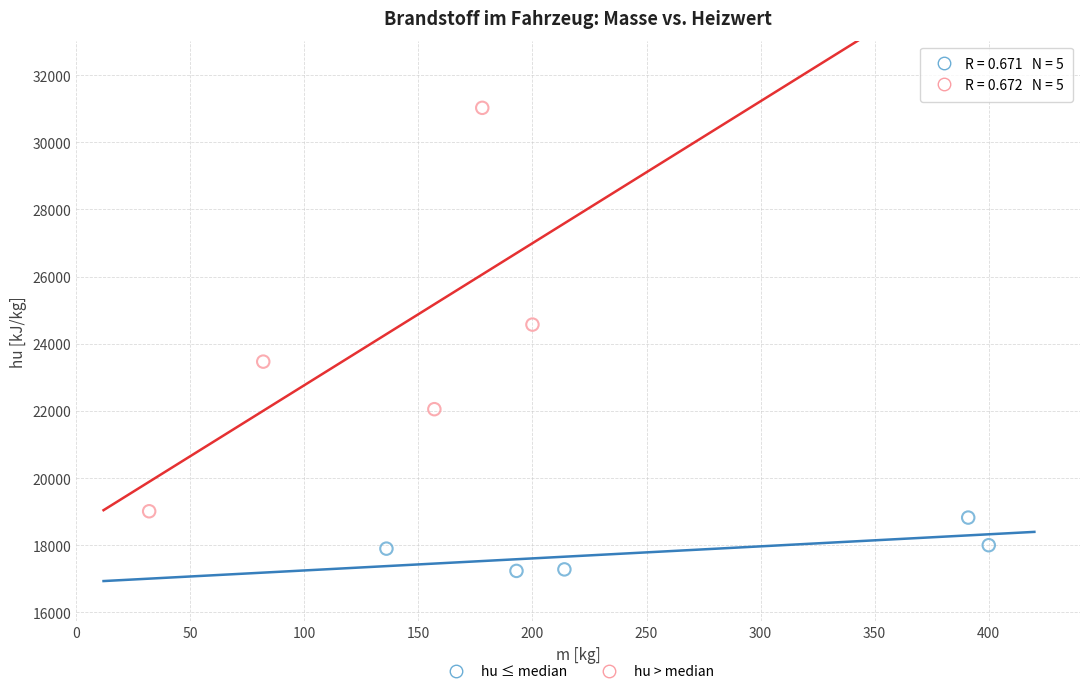

Which series contains the lowest Y value?

hu ≤ median